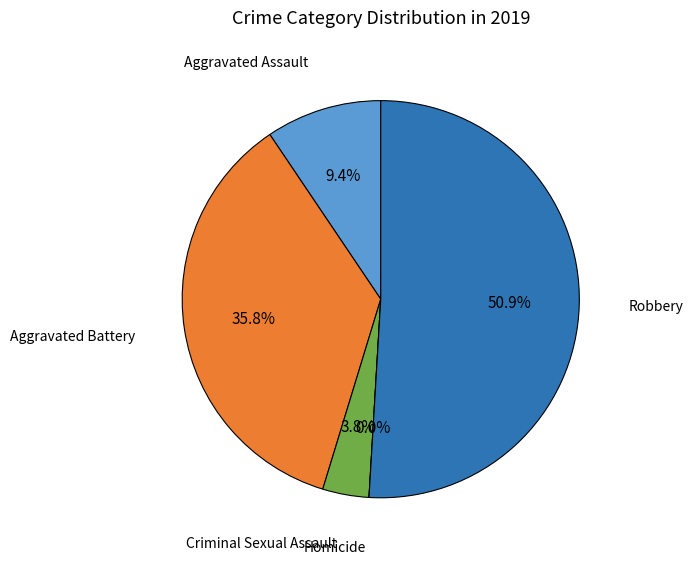

To the nearest percent, what is the average slice percentage?

20%